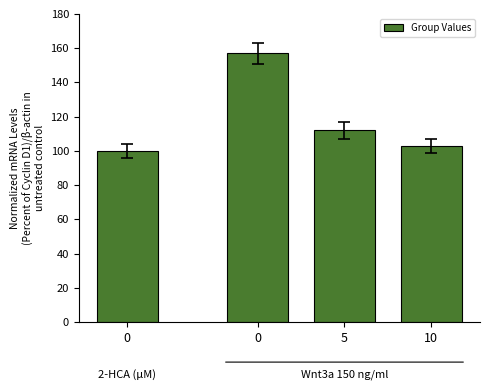

What is the ratio of the value at 10 to the value at 5?

0.9